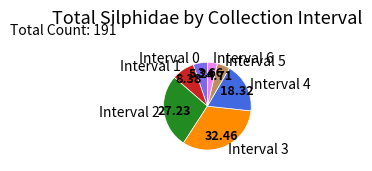

How many slices are in this pie chart?

7